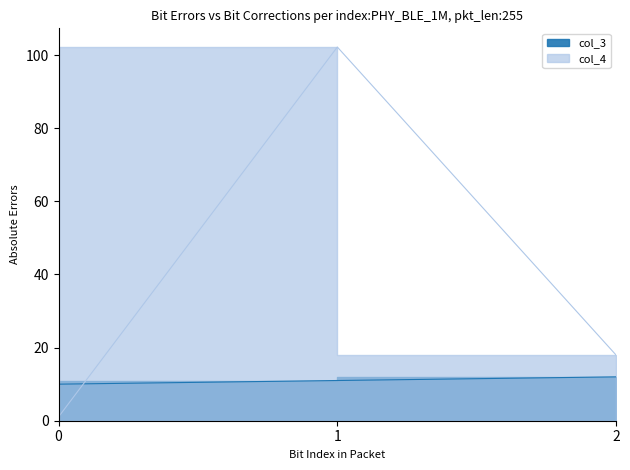

What is the value of the col_3 point at the 1st from the left?

10.0